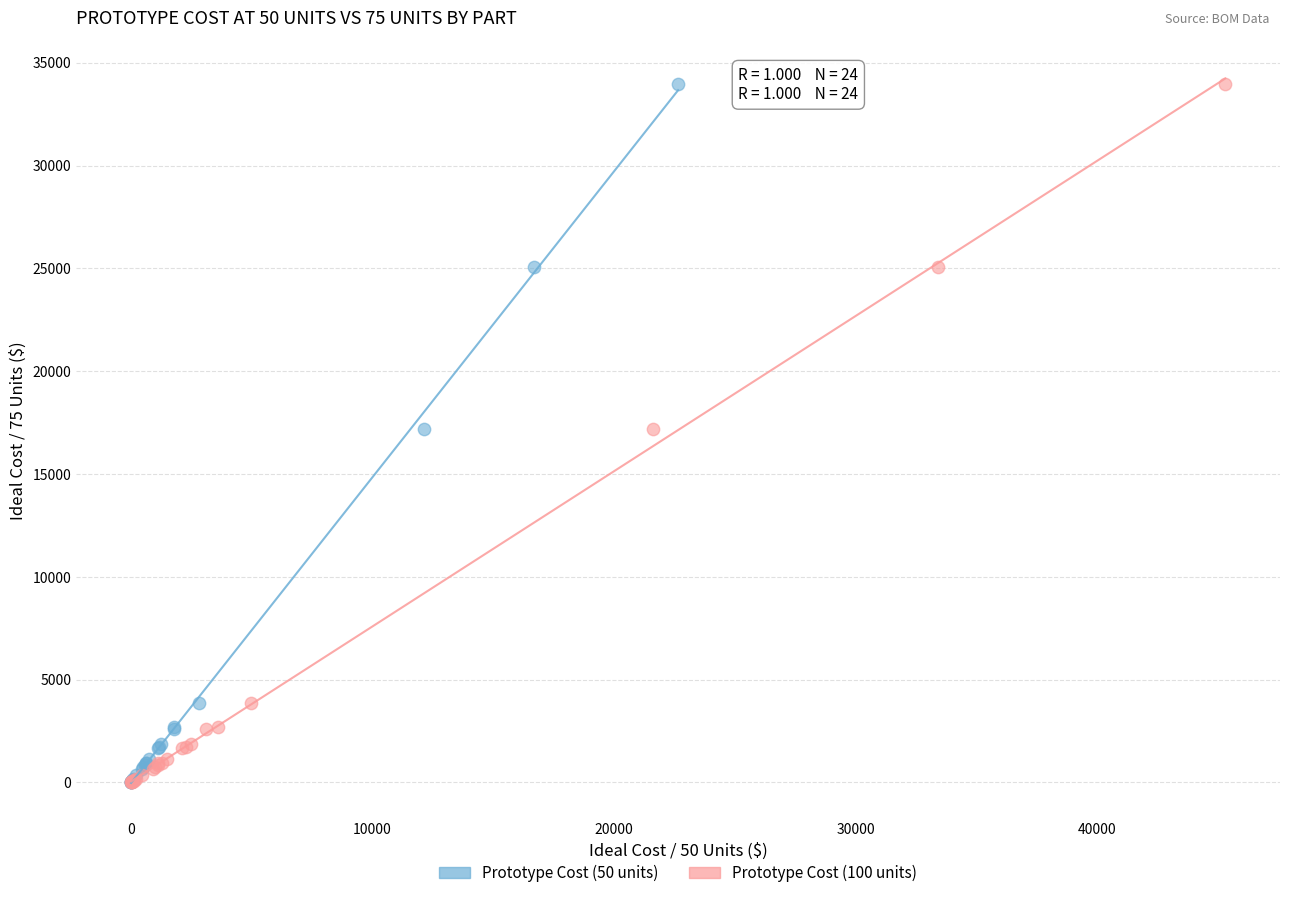

What are all the series names shown in the legend?

Prototype Cost (50 units), Prototype Cost (100 units)